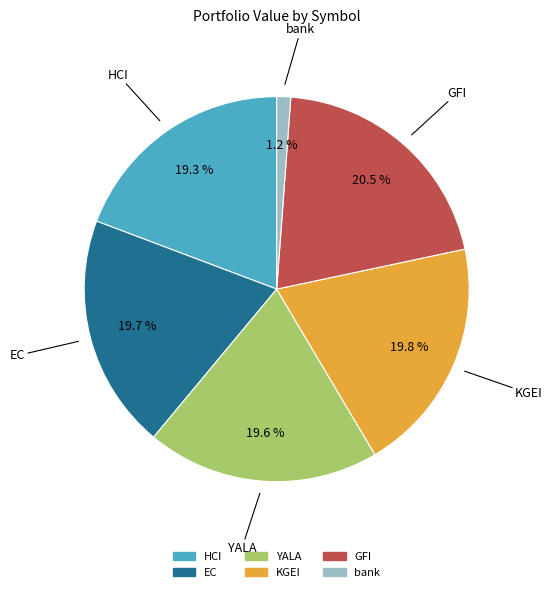

Between KGEI and HCI, which is larger?

KGEI